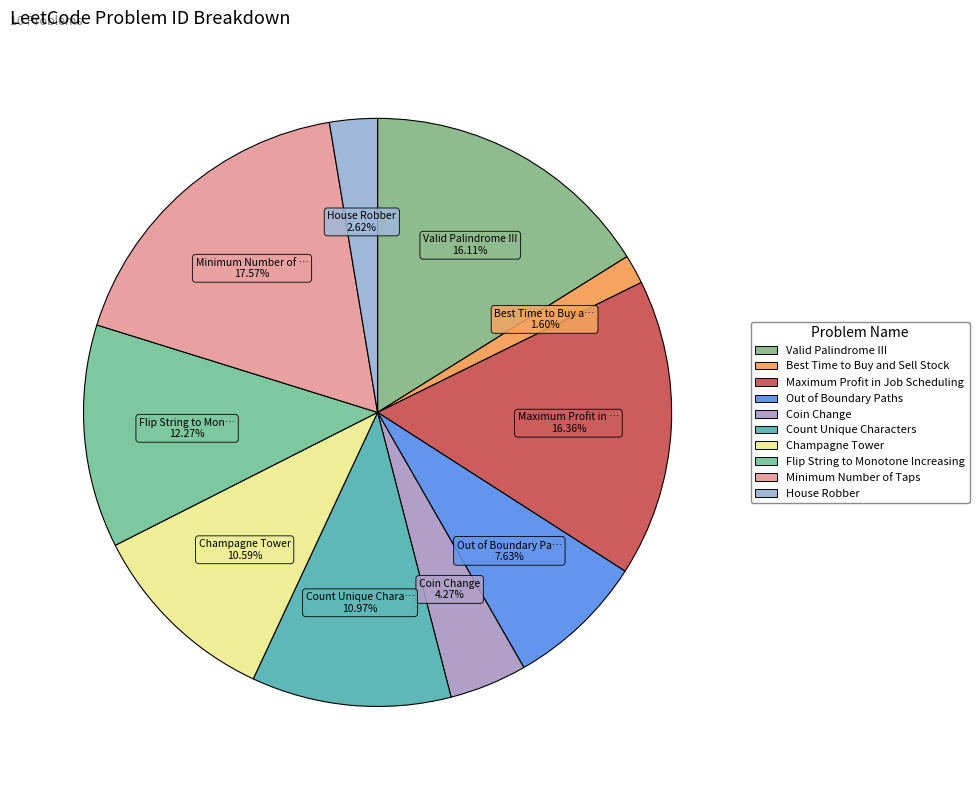

What percentage is the Valid Palindrome III slice, to the nearest percent?

16%